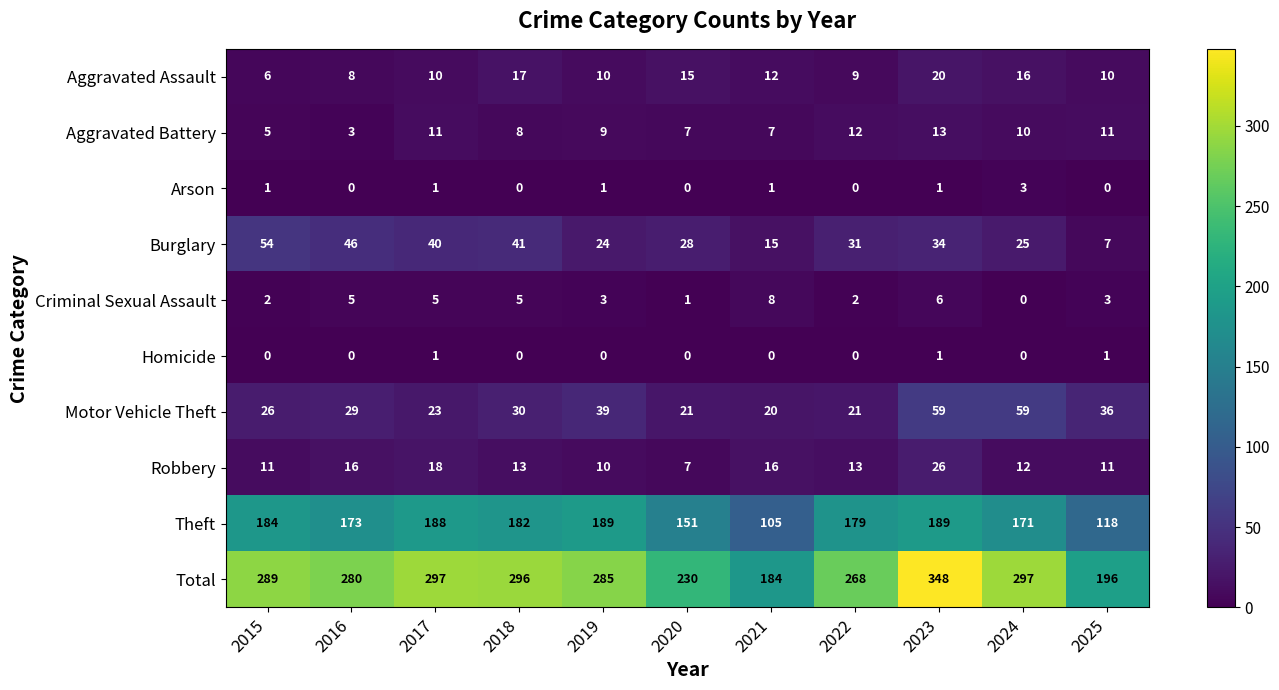

How many categories are shown in the chart?

11